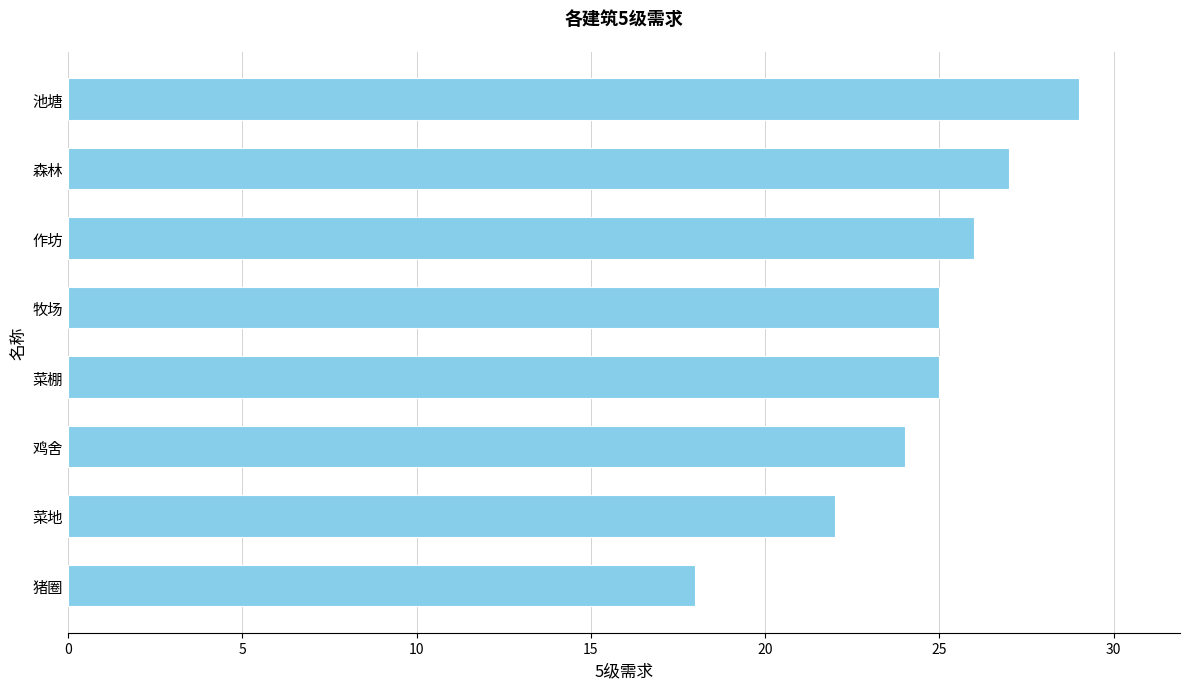

Is it true that the value at 菜地 is 31?

False